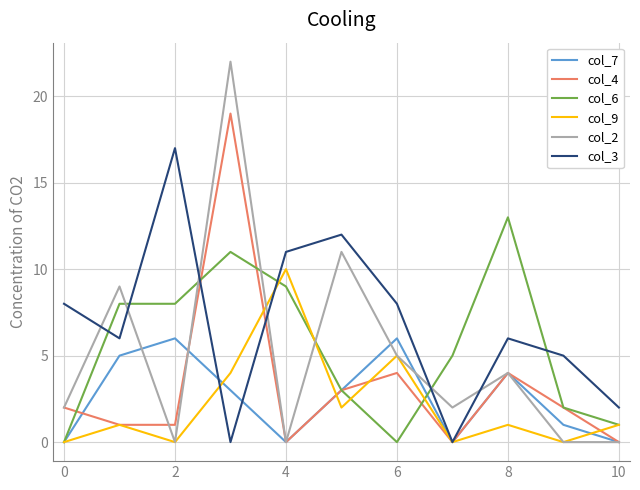

Rank the series by their maximum value, from lowest to highest.

col_7, col_9, col_6, col_3, col_4, col_2